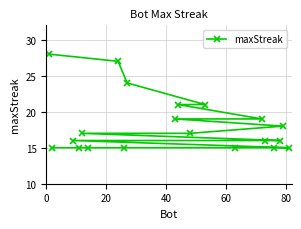

What is the average value?

18